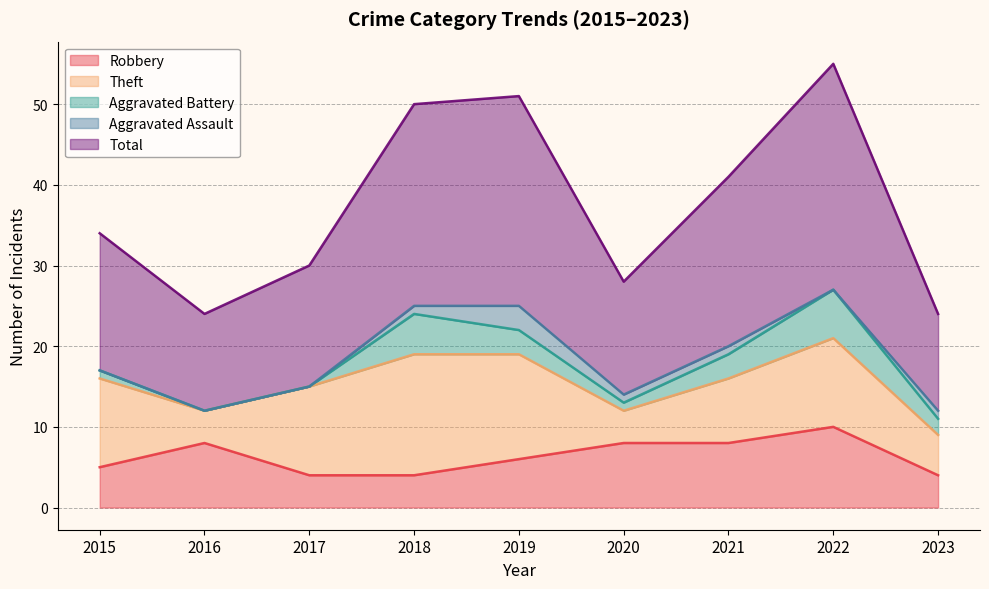

Which series has the largest range (max minus min)?

Total